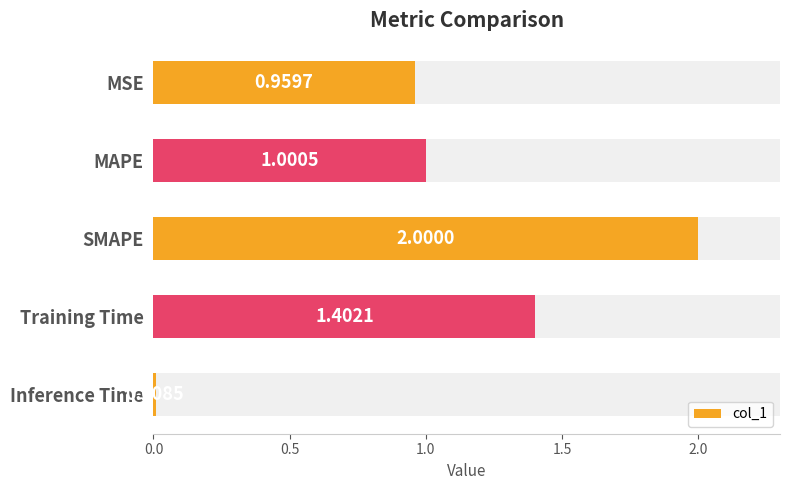

How many distinct data groups are displayed?

1